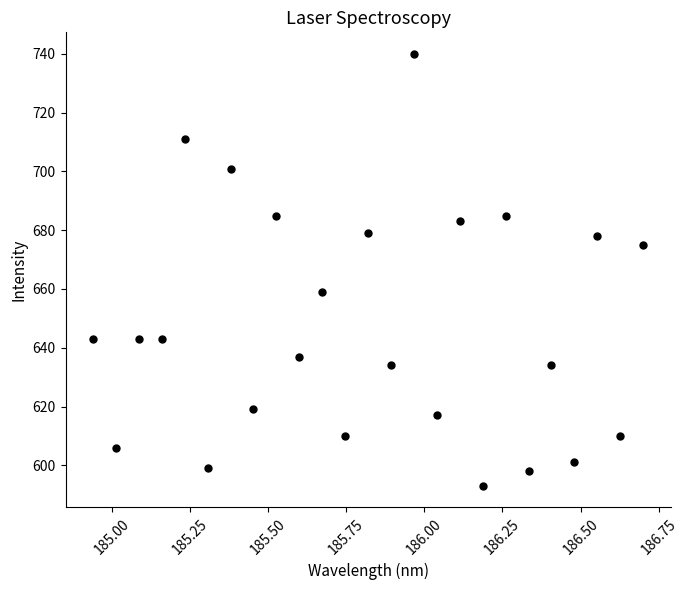

What is the range of Y values (max minus min)?

147